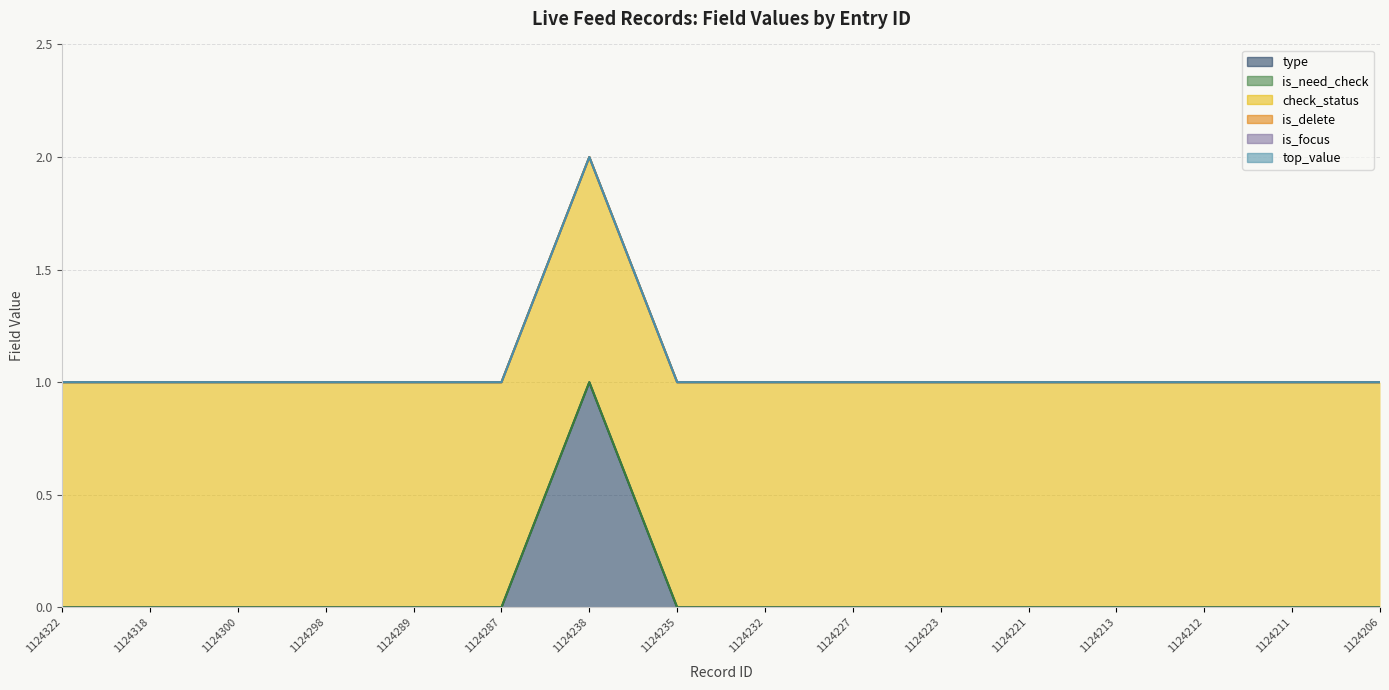

At how many categories does at least one series exceed 0?

16